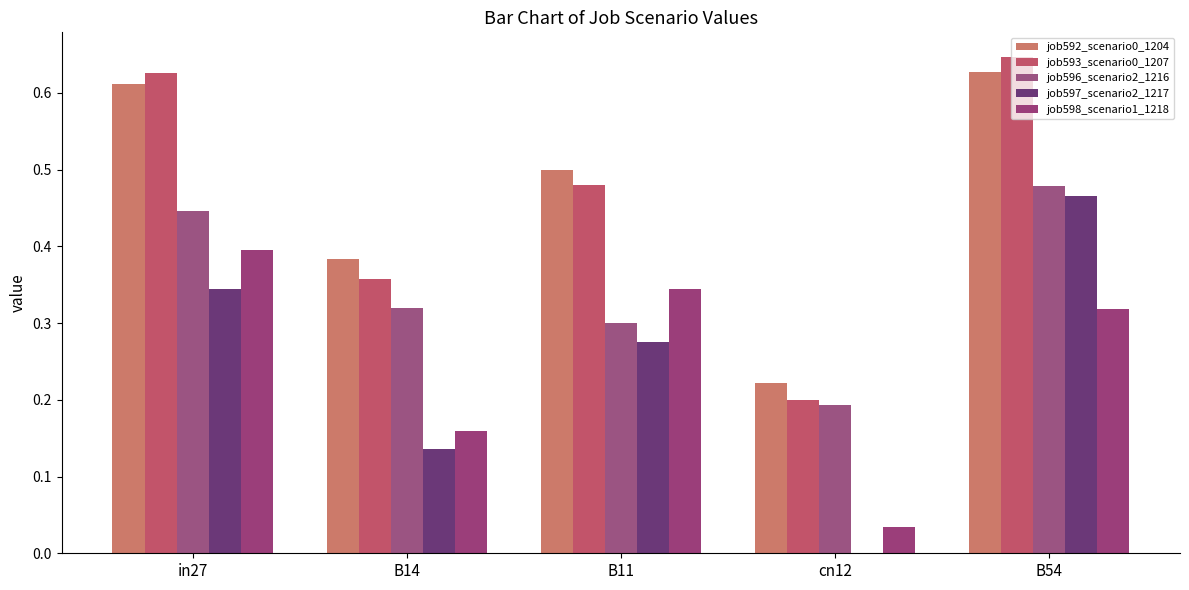

How many job592_scenario0_1204 values are between 0 and 1?

5